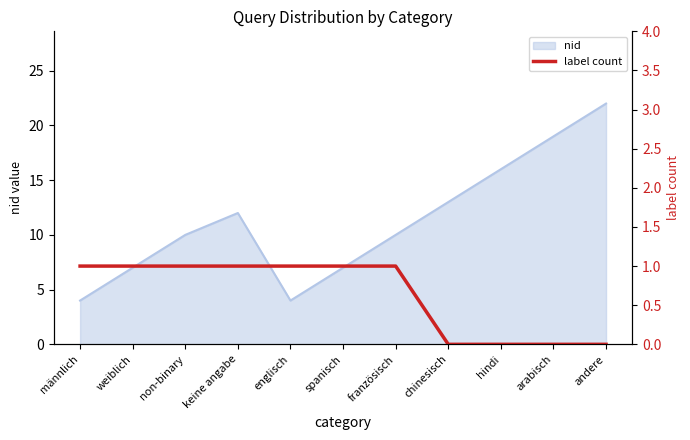

Count the values in the range 0 to 1.

11